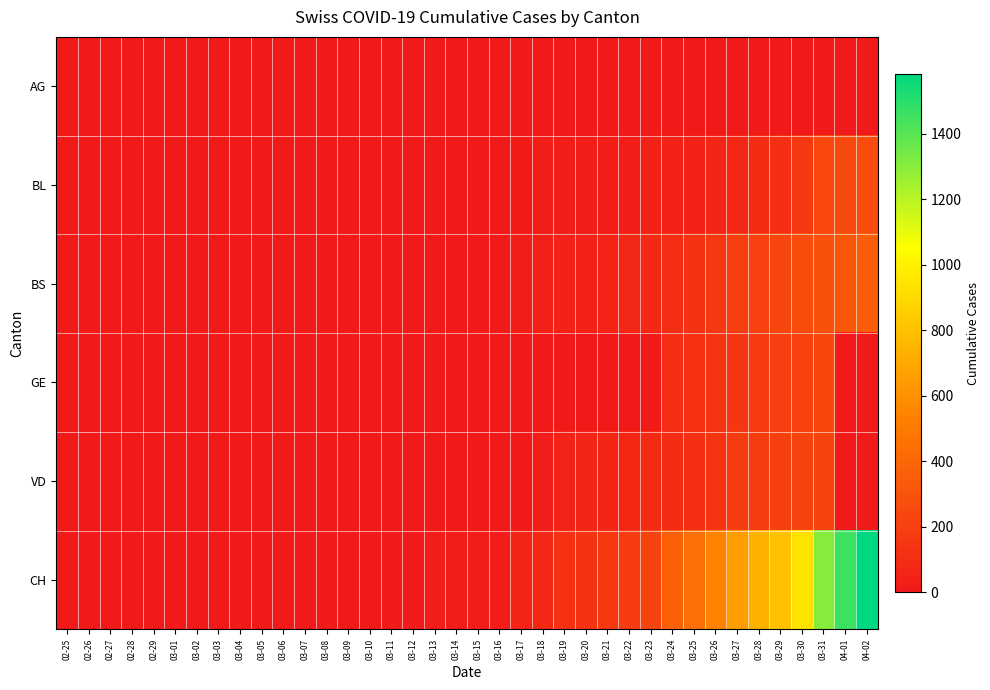

Which series changed the most between 03-03 and 03-31?

CH